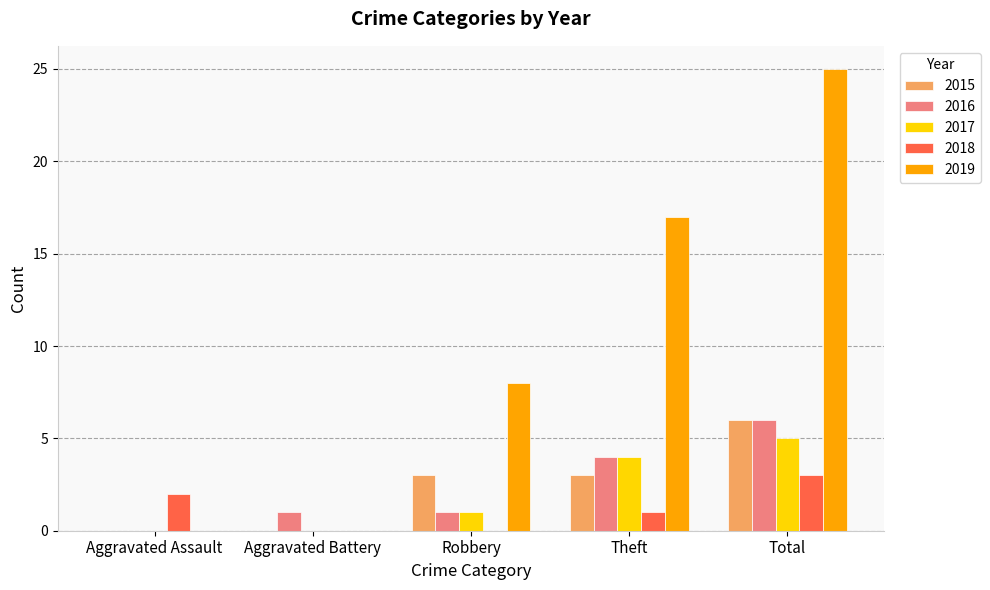

How many distinct data groups are displayed?

5